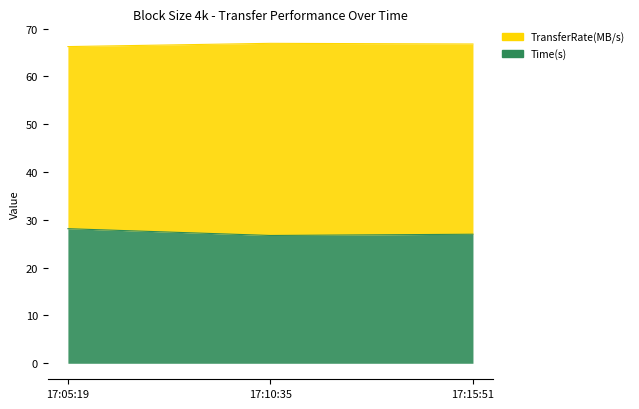

How many lines are shown in the chart?

2